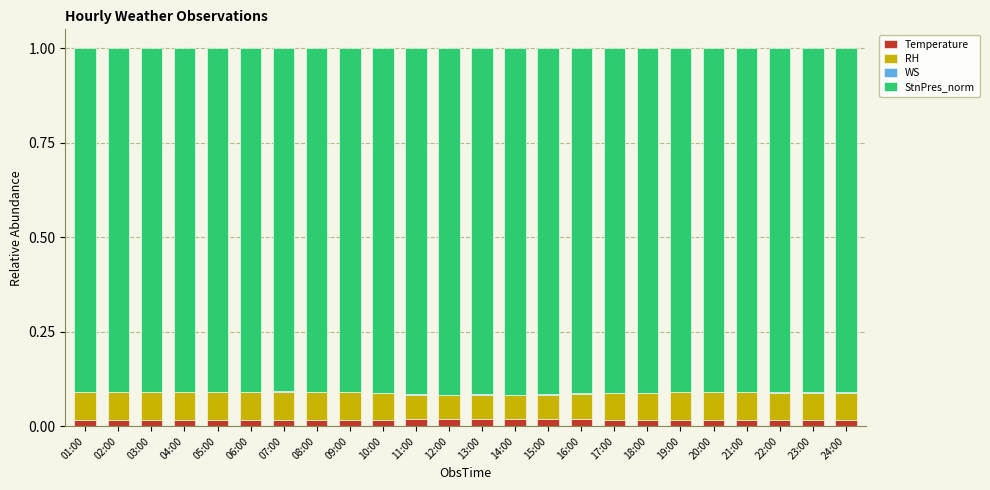

How many data points does each series have?

24